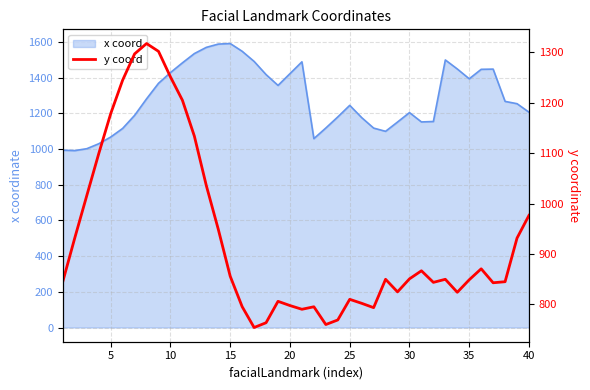

Count the number of categories in the chart.

40